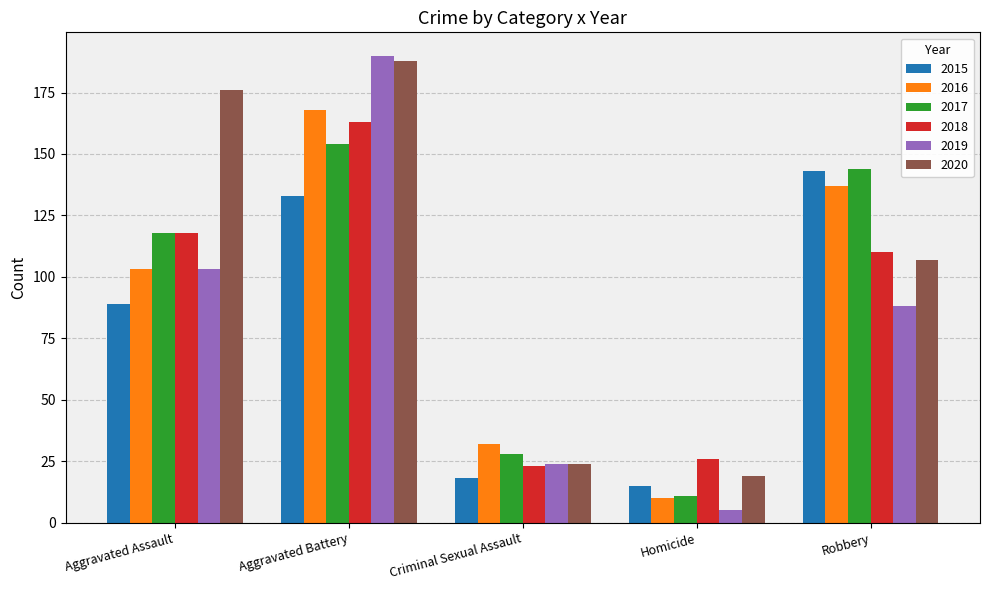

What is the difference between the 2015 values at Criminal Sexual Assault and Aggravated Assault?

71